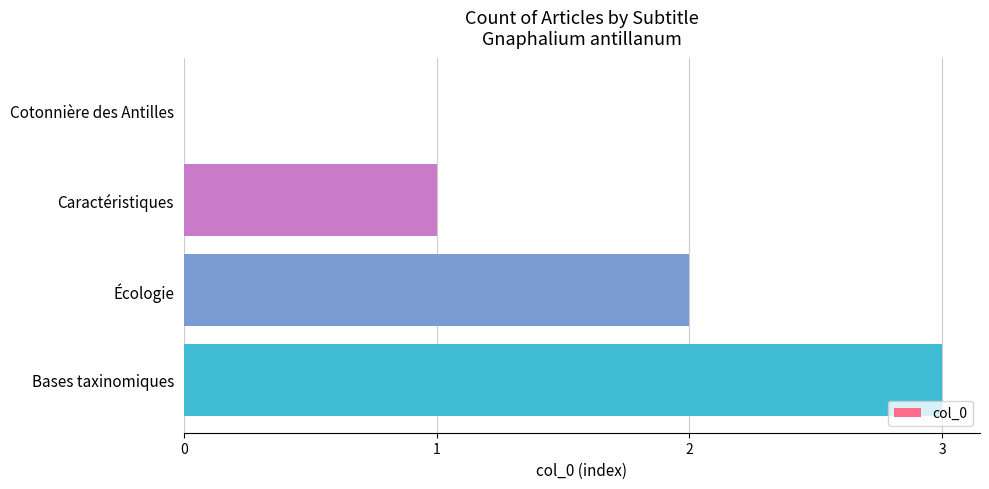

What is the average value?

2